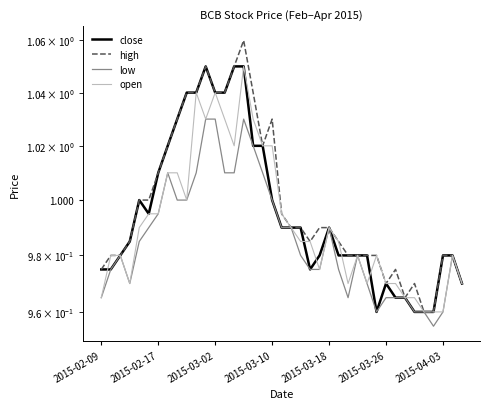

Which category has the highest value in the close series?

11